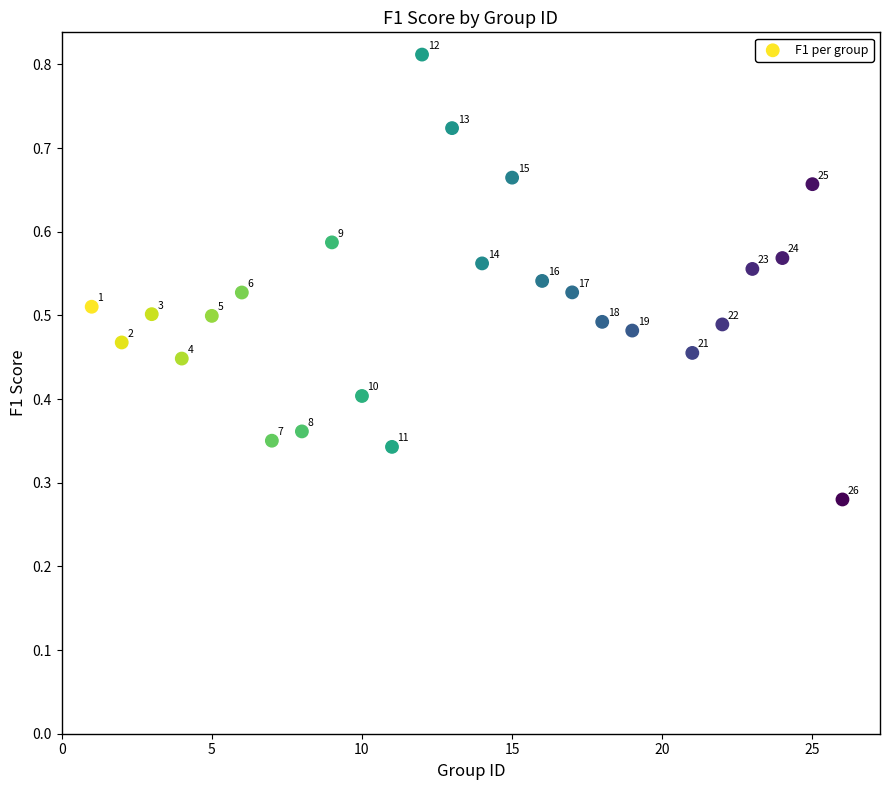

What is the range of X values (max minus min)?

25.0